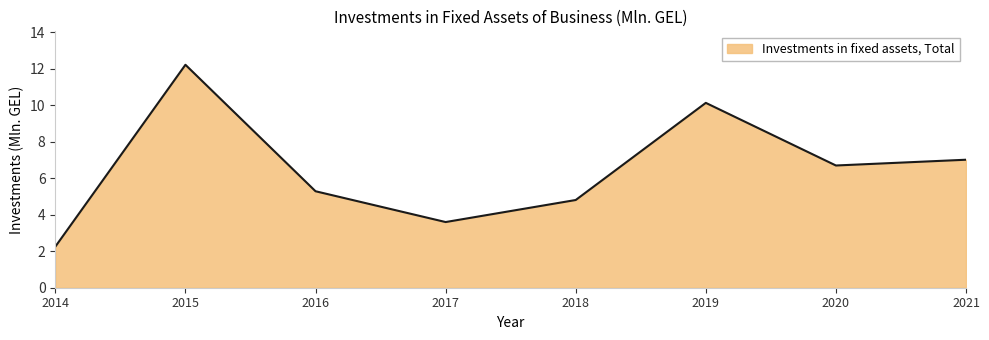

Is it true that the value at 2019 is 17.4?

False